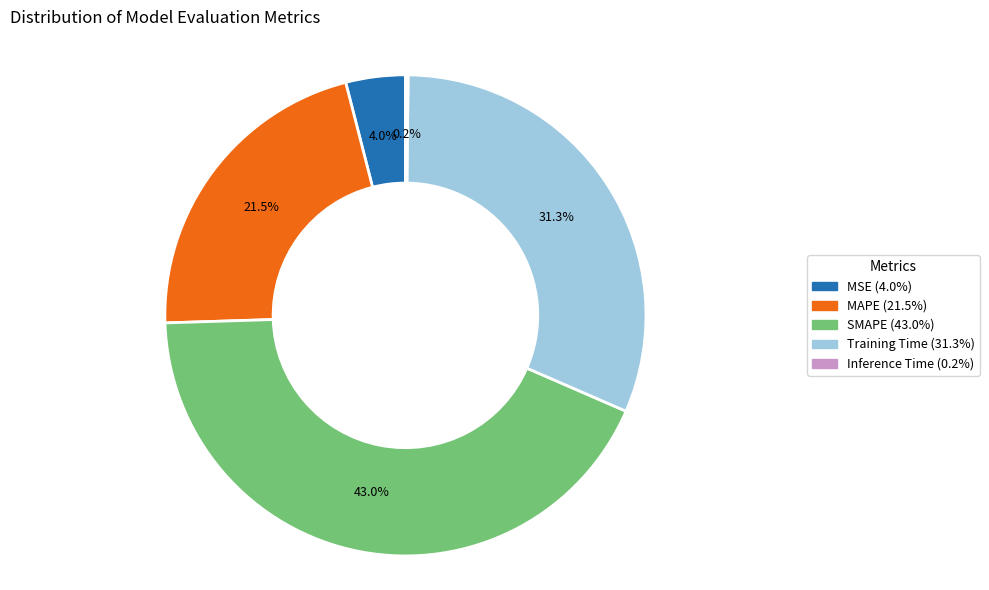

What is the total percentage of MAPE and SMAPE?

64.5%